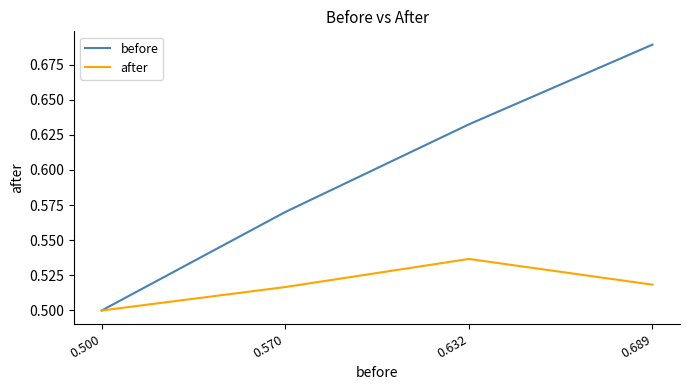

At which label is after closest to 0?

0.500